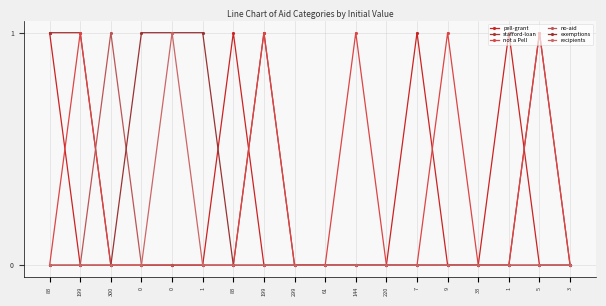

At which category is the sum across all series the highest?

83